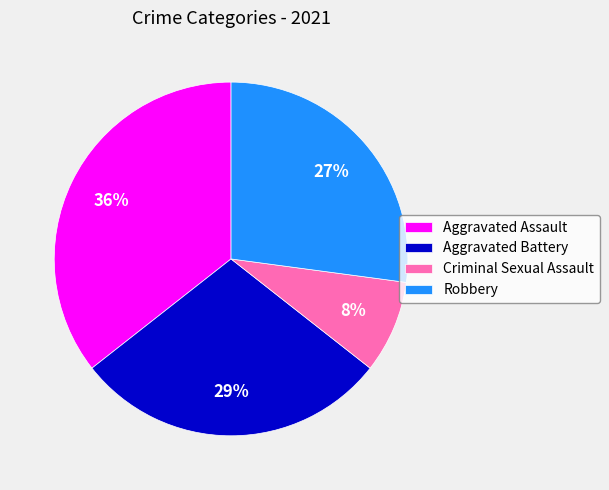

Which category has the biggest portion of the pie?

Aggravated Assault